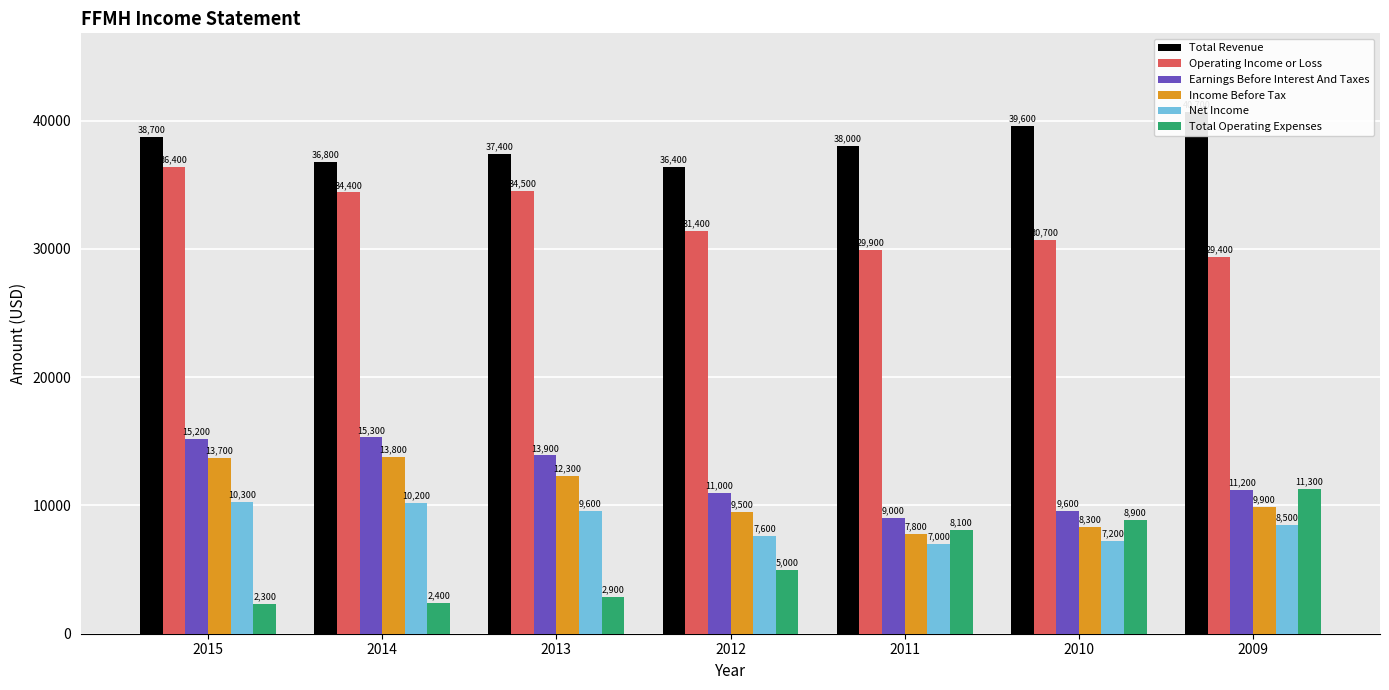

What is the sum of the Total Operating Expenses values at 2010 and 2011?

17000